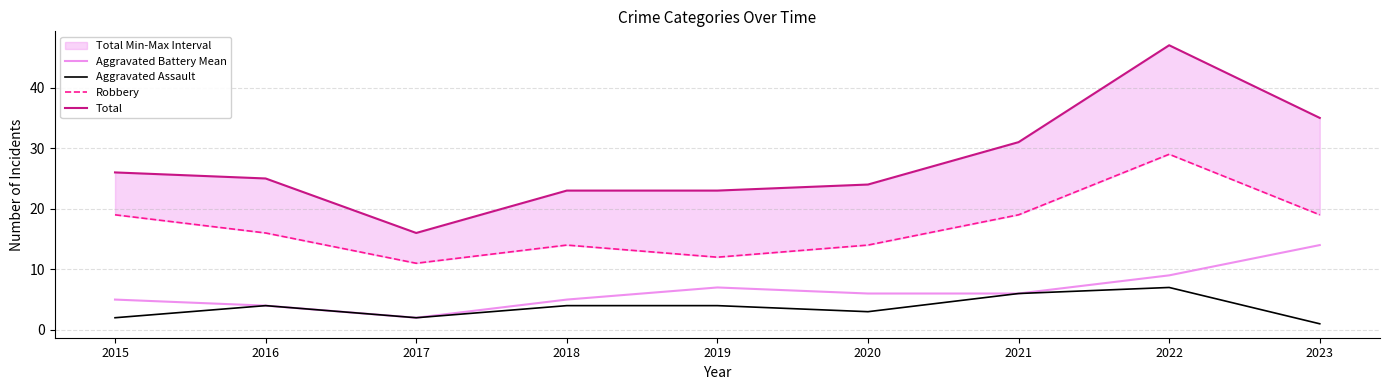

What is the difference between the Aggravated Battery Mean values at 2017 and 2022?

7